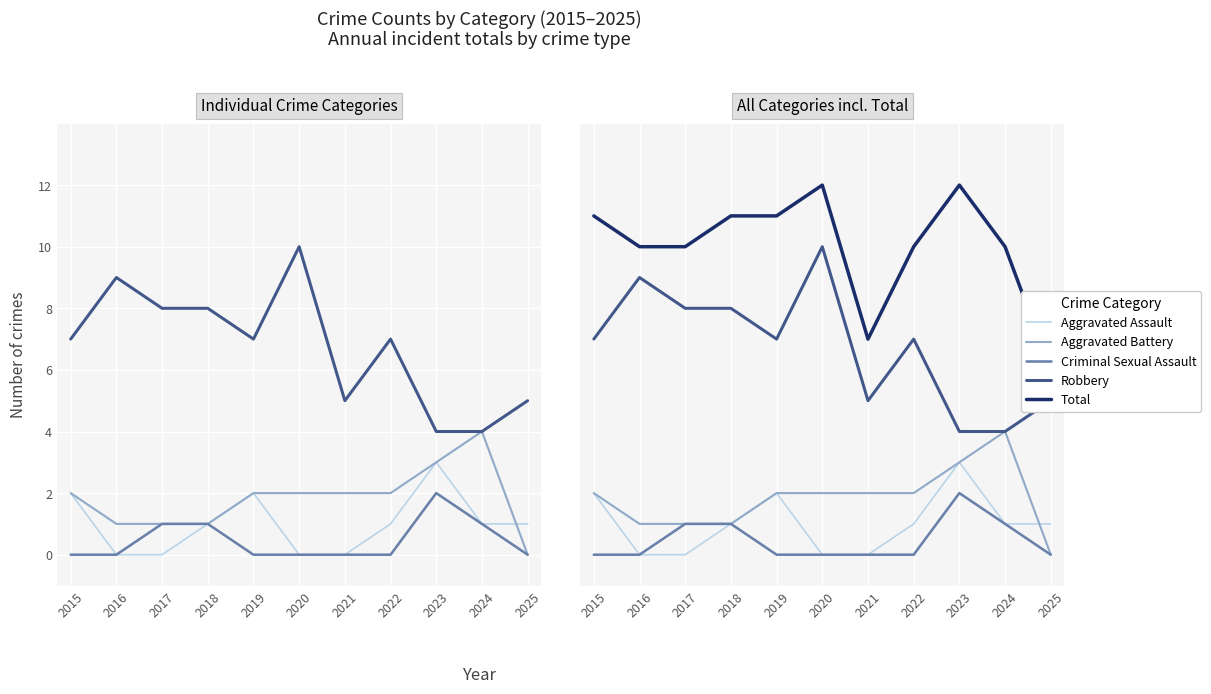

Is the value of Robbery at 2022 greater than the value of Total at 2016?

No